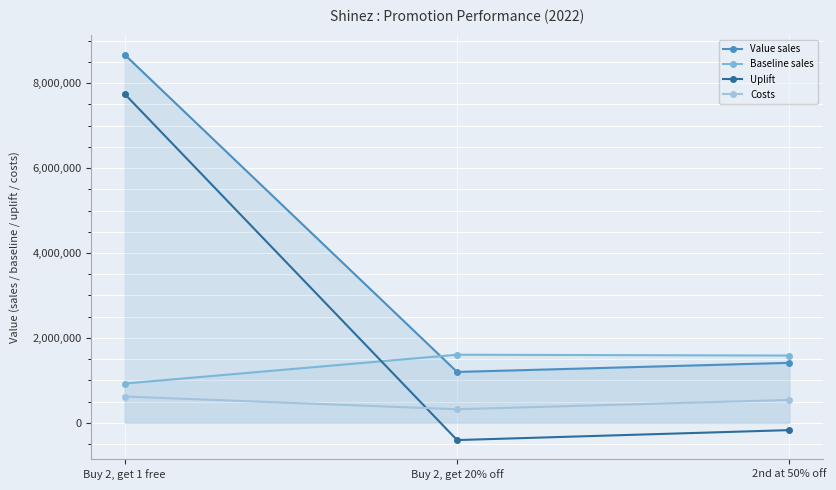

True or false: Value sales has a value of 1198708.0 at Buy 2, get 20% off.

True